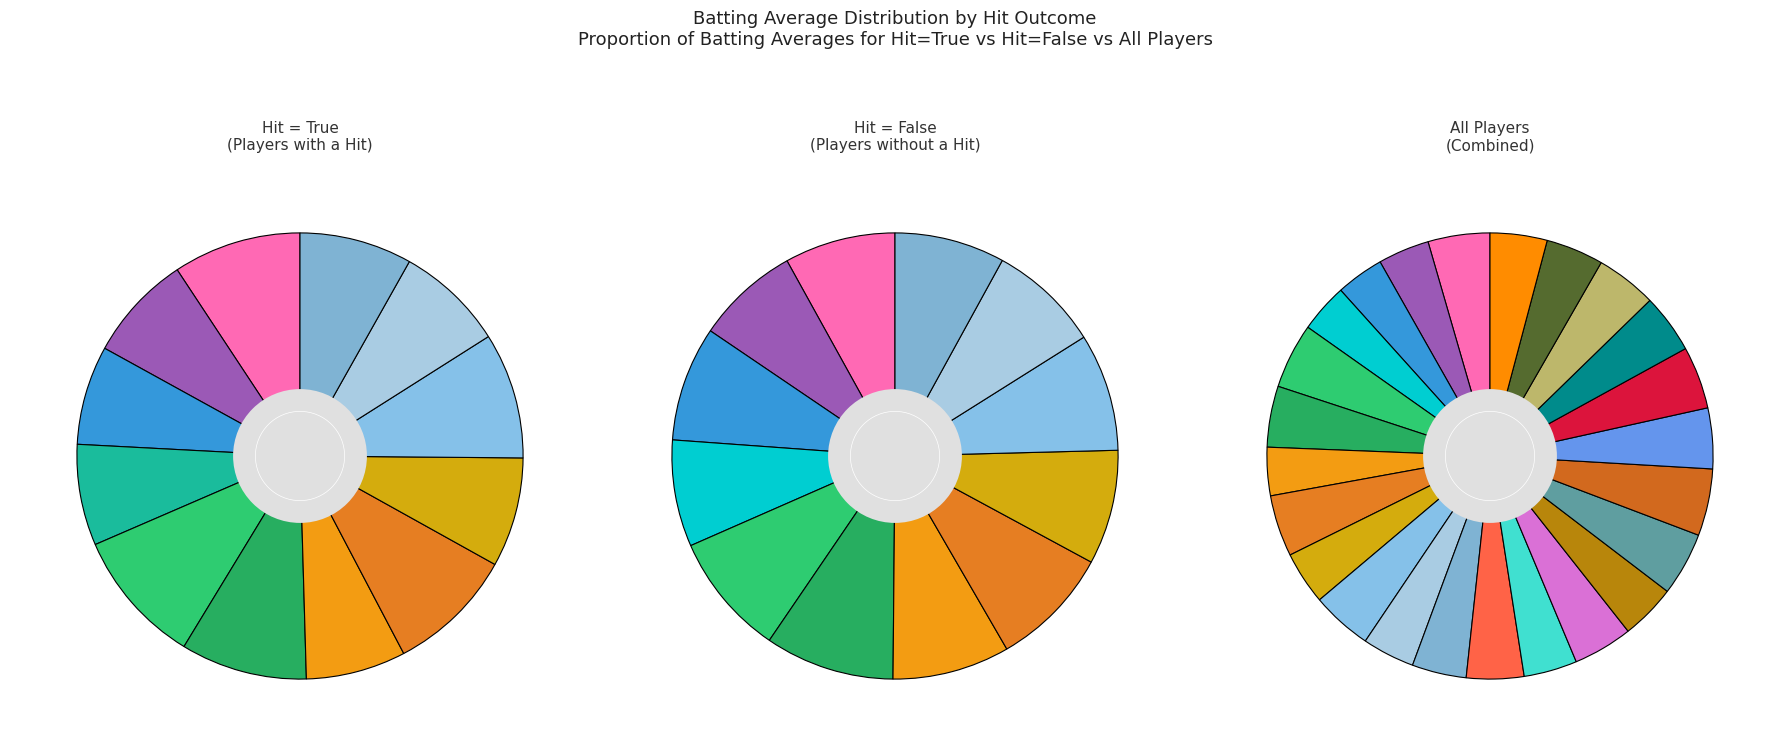

Which series has the largest range (max minus min)?

Hit (True)